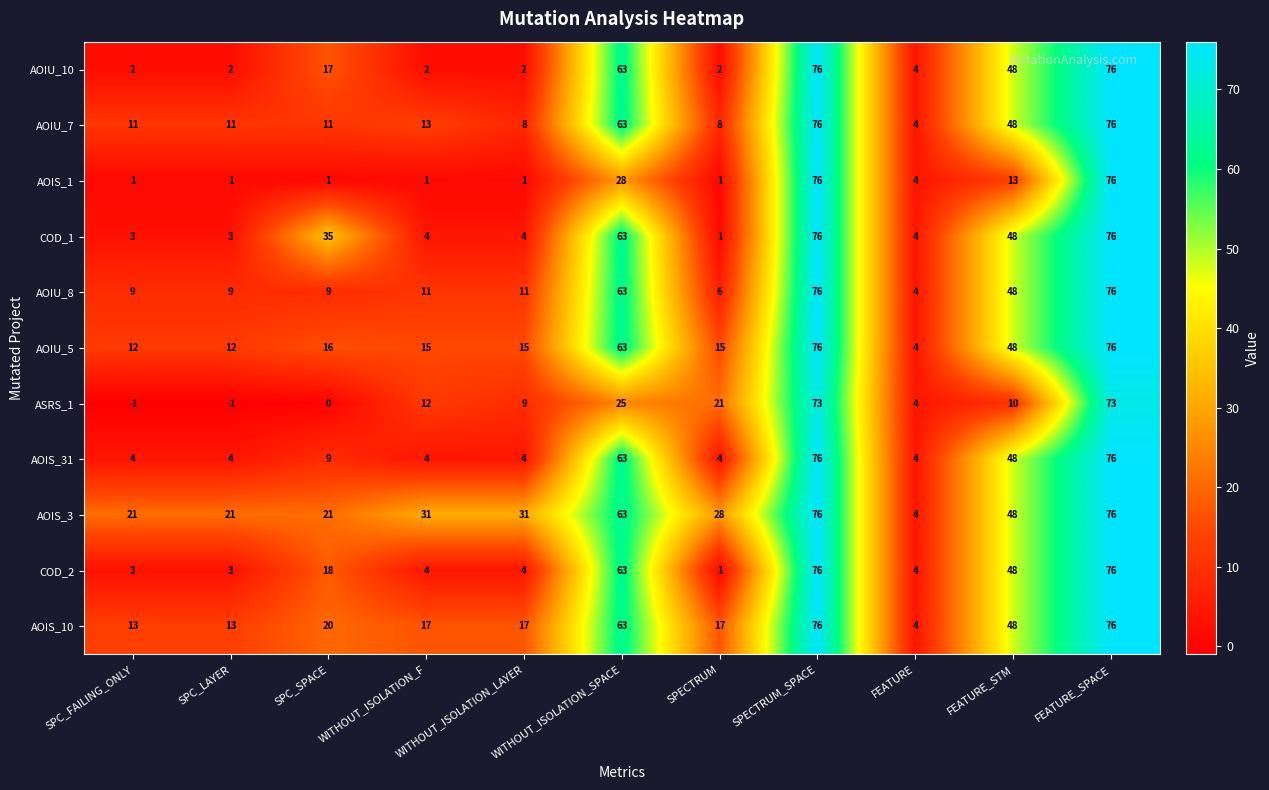

True or false: ASRS_1 has a value of 11 at WITHOUT_ISOLATION_SPACE.

False